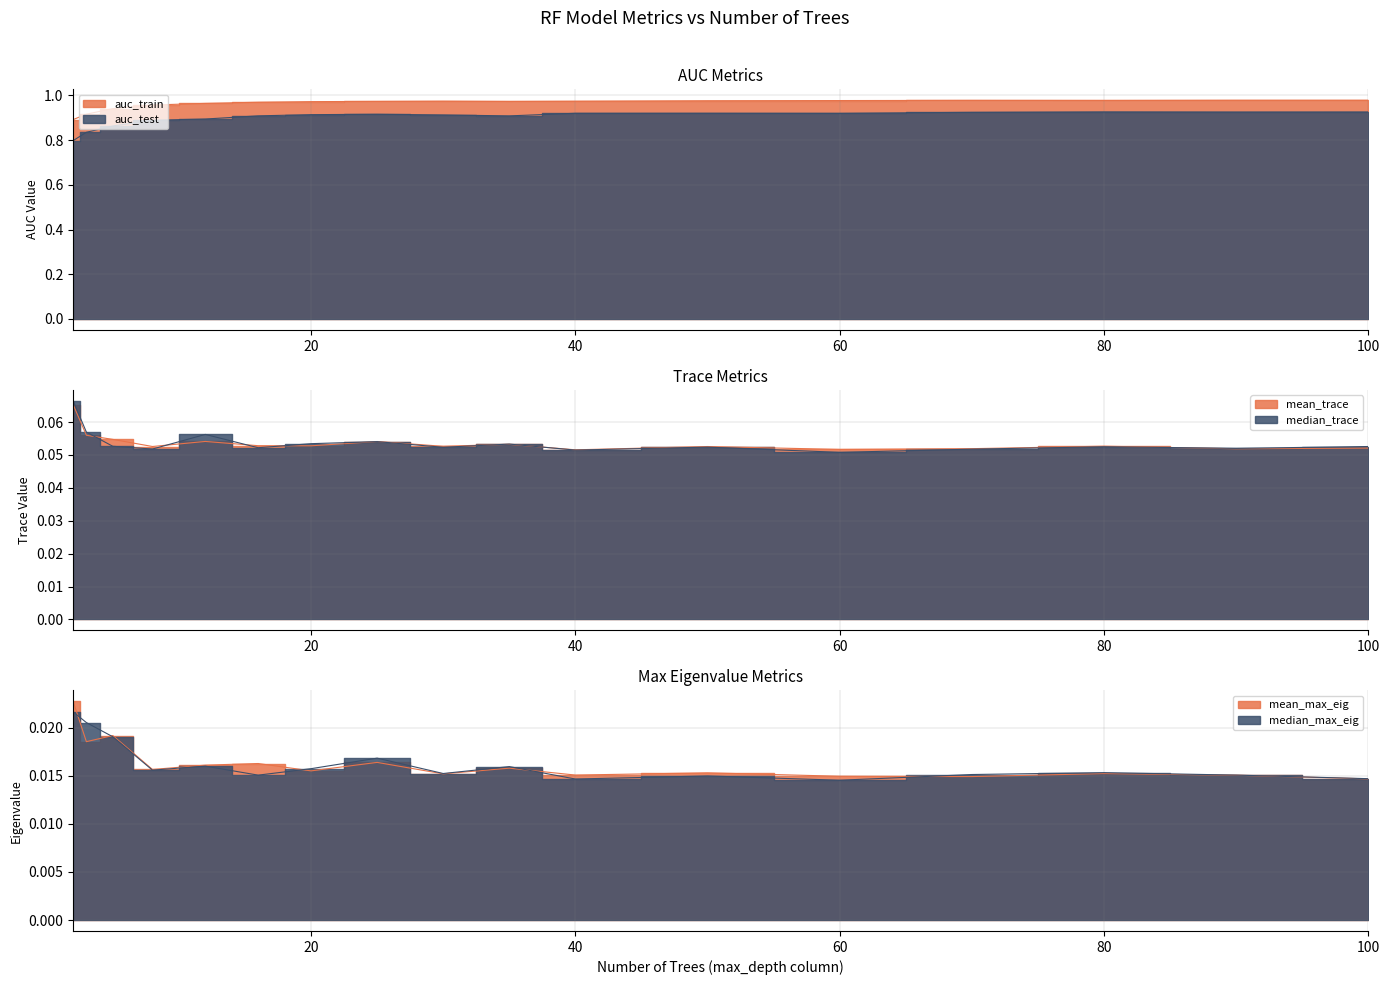

Count the number of data series in this chart.

6